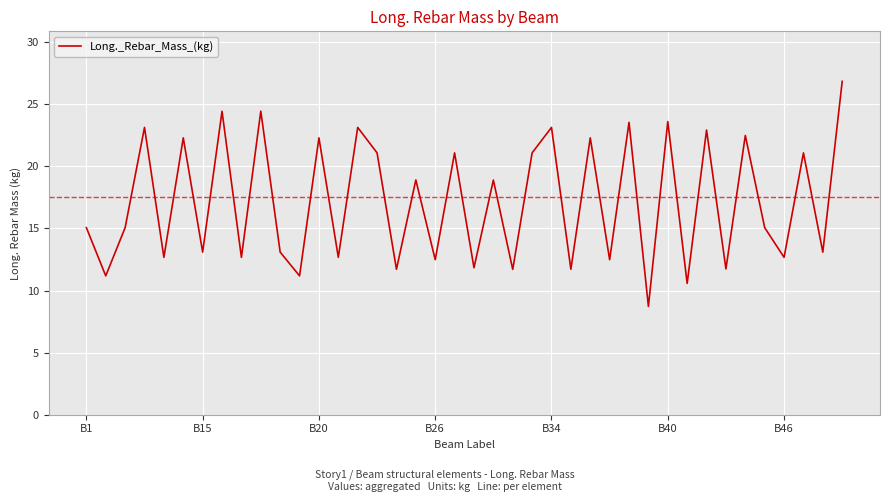

What is the smallest value displayed?

8.7